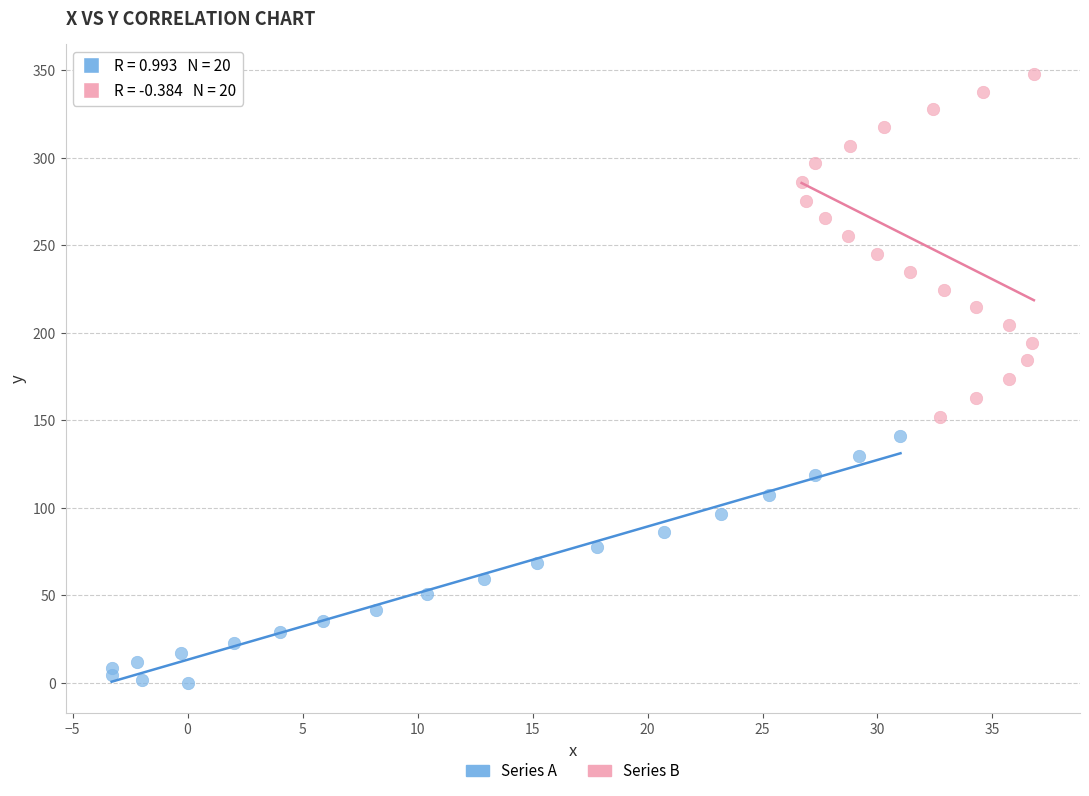

Which series reaches the minimum Y coordinate?

Series A